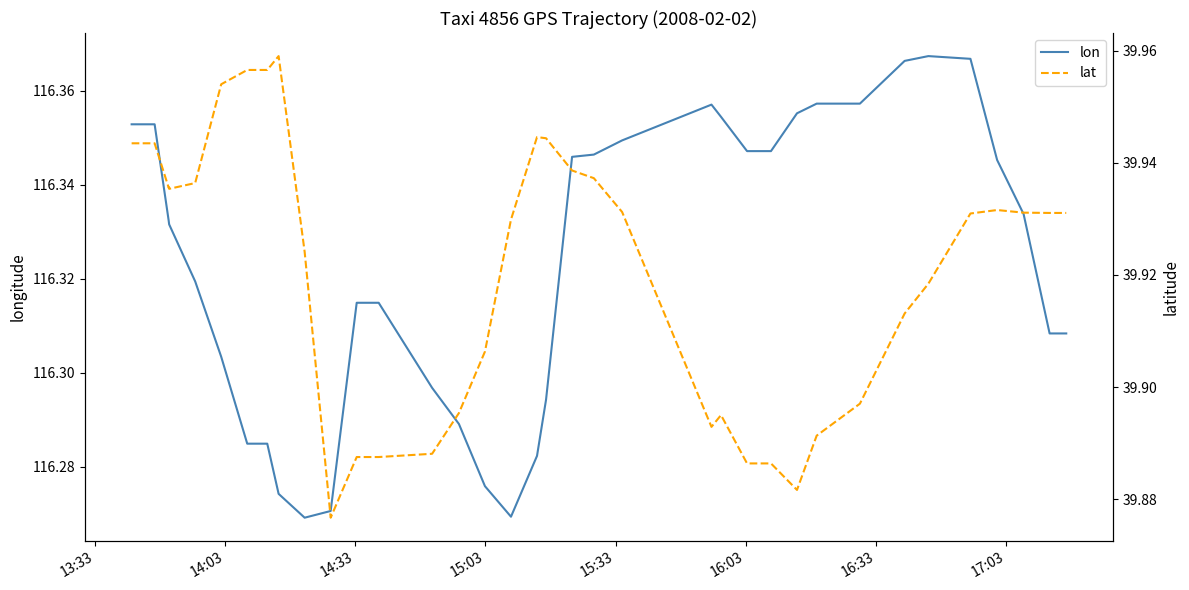

Count the lon values in the range 116 to 117.

40